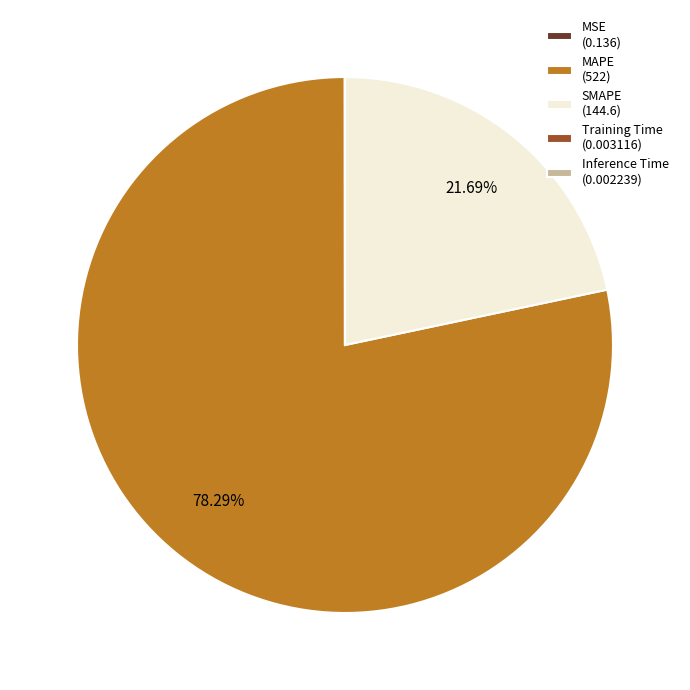

What is the majority slice?

MAPE